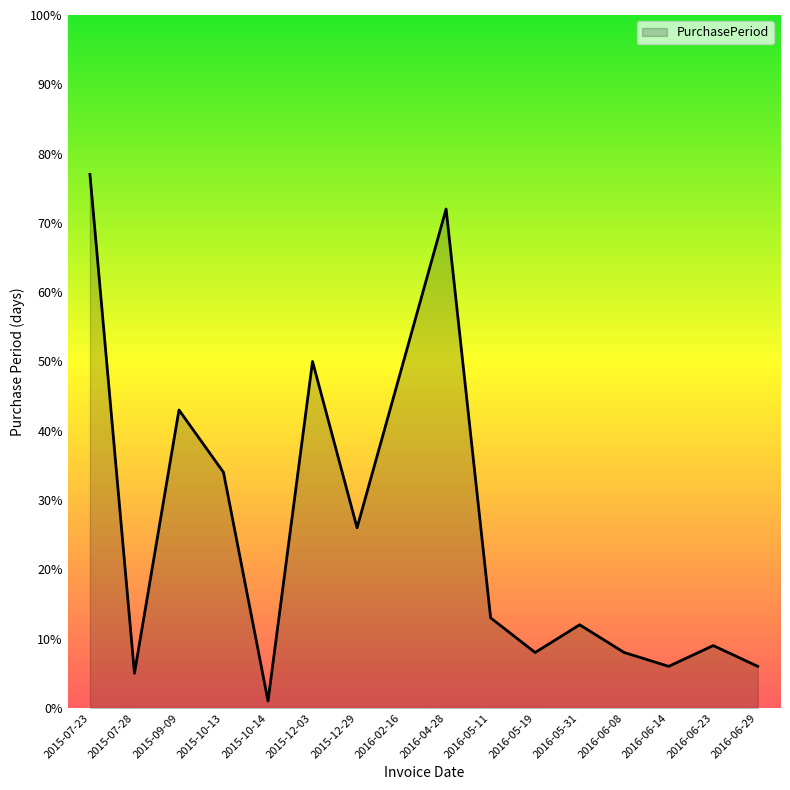

What is the sum of the values at 2016-04-28 and 2016-02-16?

121